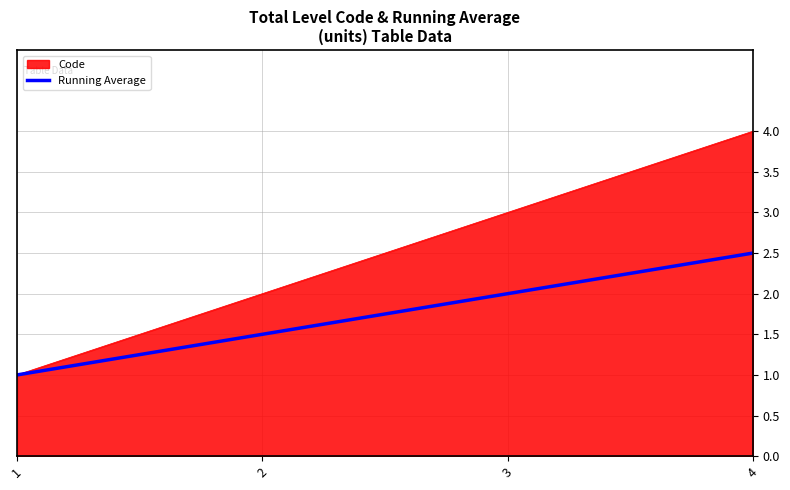

Between 2 and 3, which series saw the biggest shift?

Code